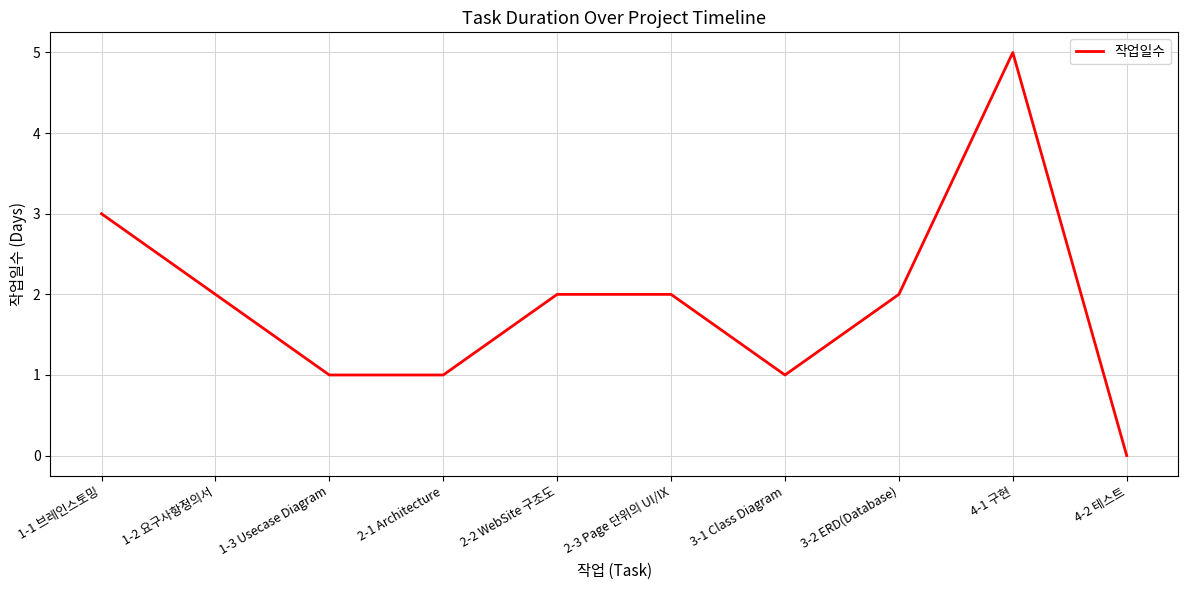

Between 3-1 Class Diagram and 1-2 요구사항정의서, which is larger?

1-2 요구사항정의서